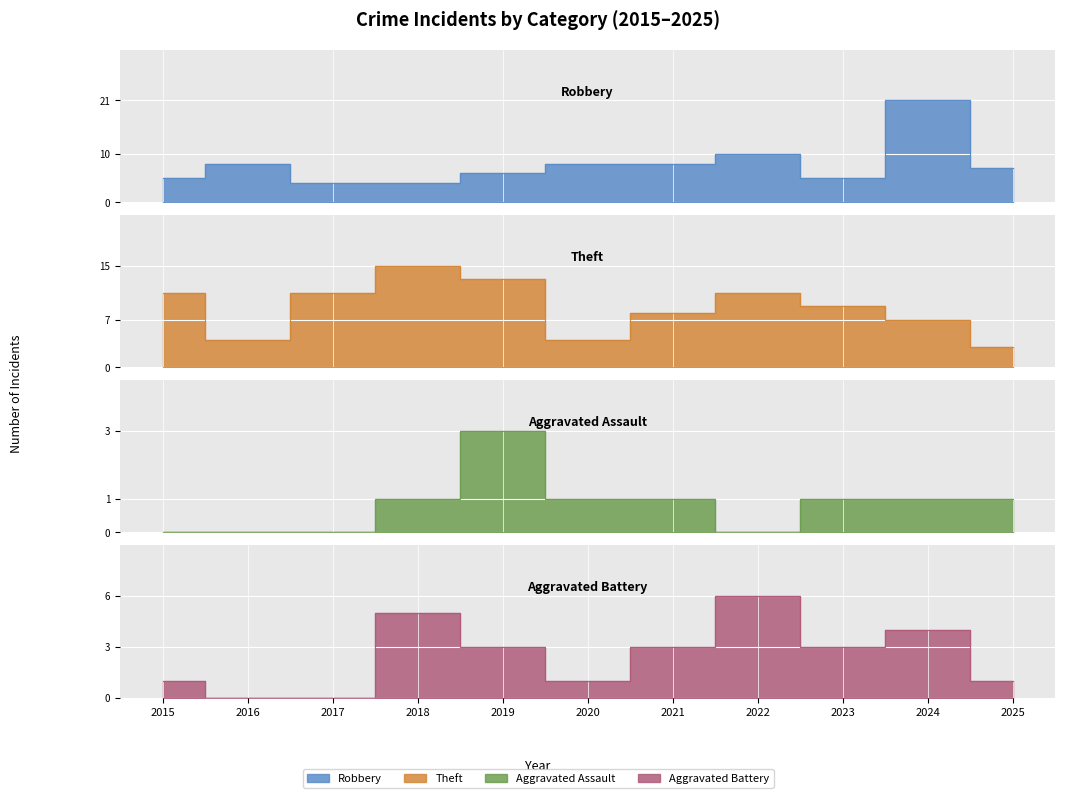

Reading right to left, transcribe all the data shown in this chart.

Robbery: 7	21	5	10	8	8	6	4	4	8	5
Theft: 3	7	9	11	8	4	13	15	11	4	11
Aggravated Assault: 1	1	1	0	1	1	3	1	0	0	0
Aggravated Battery: 1	4	3	6	3	1	3	5	0	0	1